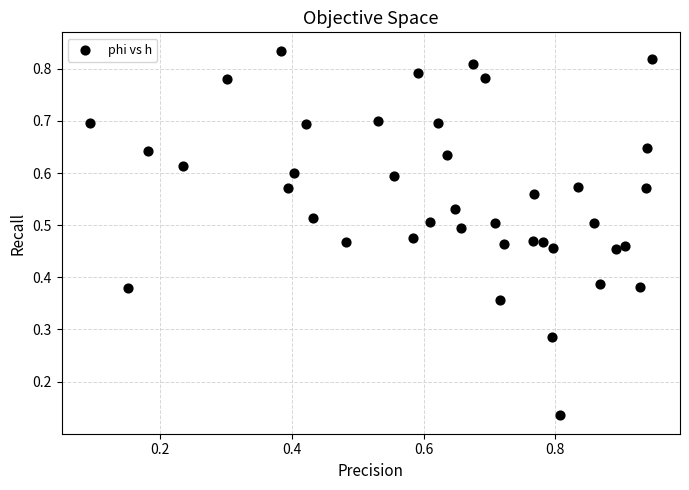

What is the range of X values (max minus min)?

0.9